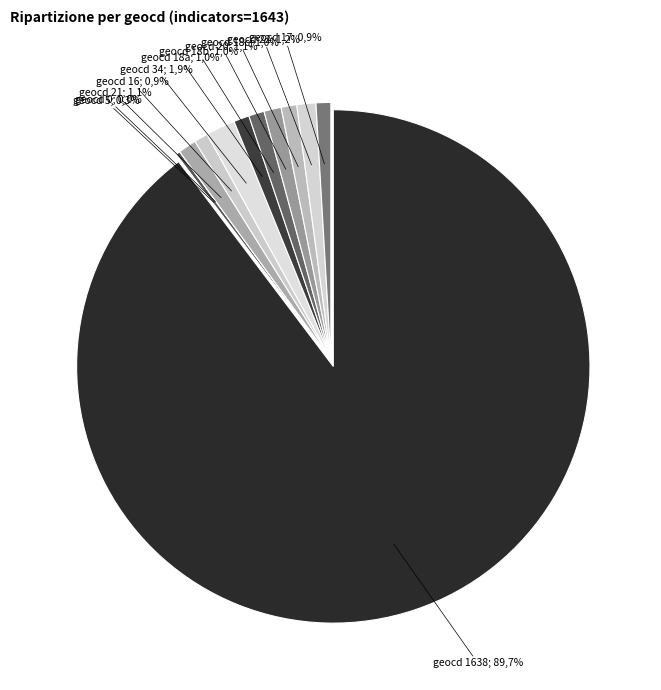

Is it true that 0 is 1% of the pie?

False